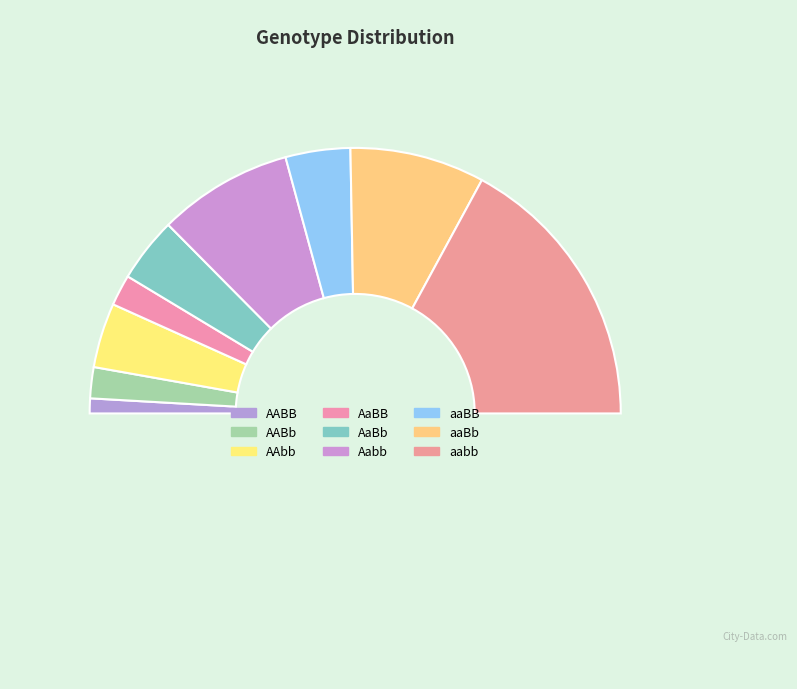

Which slice is the largest?

aabb